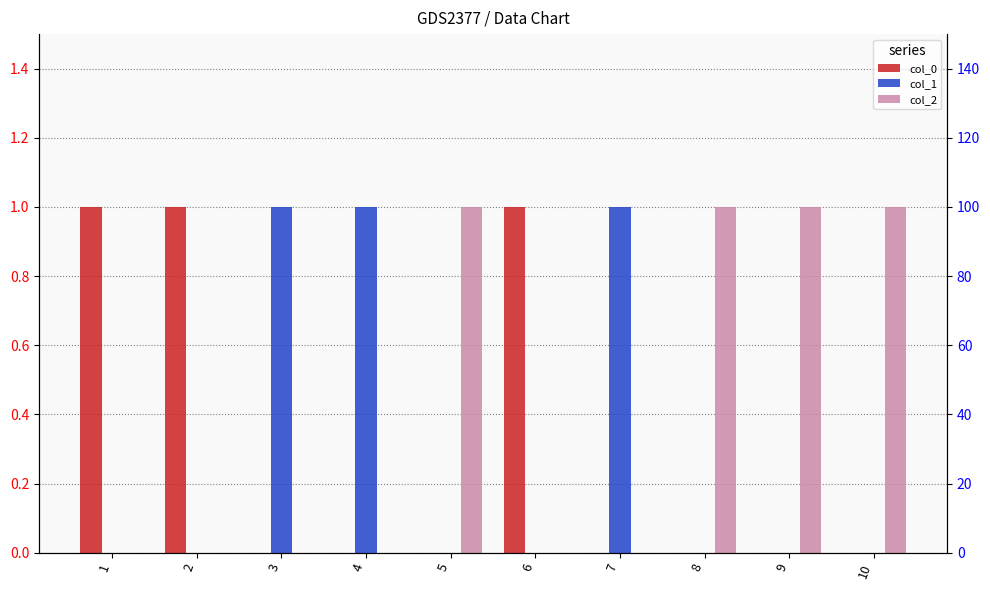

At which category is the sum across all series the highest?

1